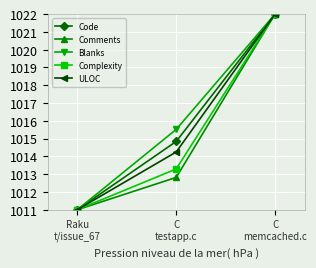

Rank the series by their average value, from highest to lowest.

Blanks, Code, ULOC, Complexity, Comments